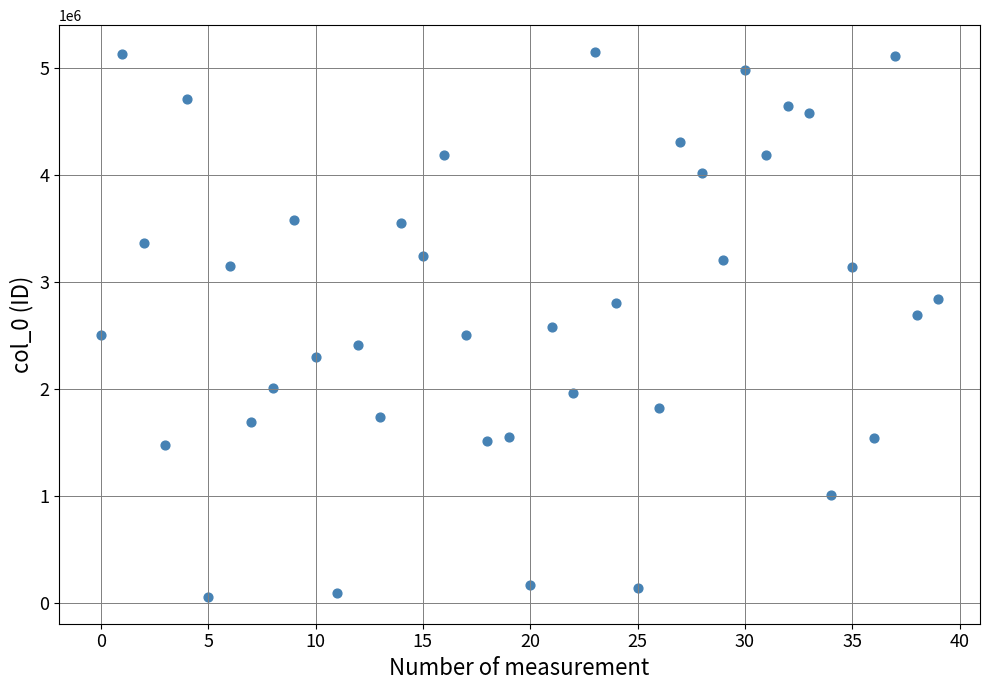

What is the range of Y values (max minus min)?

5084282